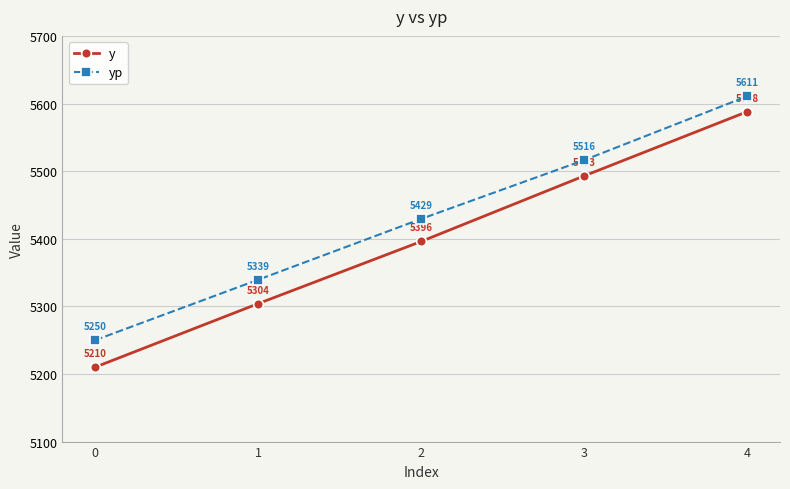

Rank the series at 2 from highest to lowest value.

yp, y